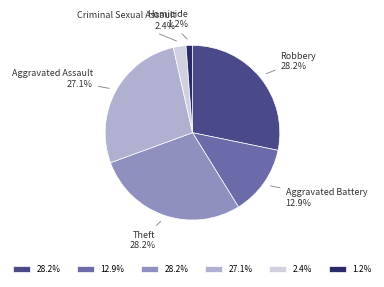

What percentage is NOT represented by Theft?

71.8%